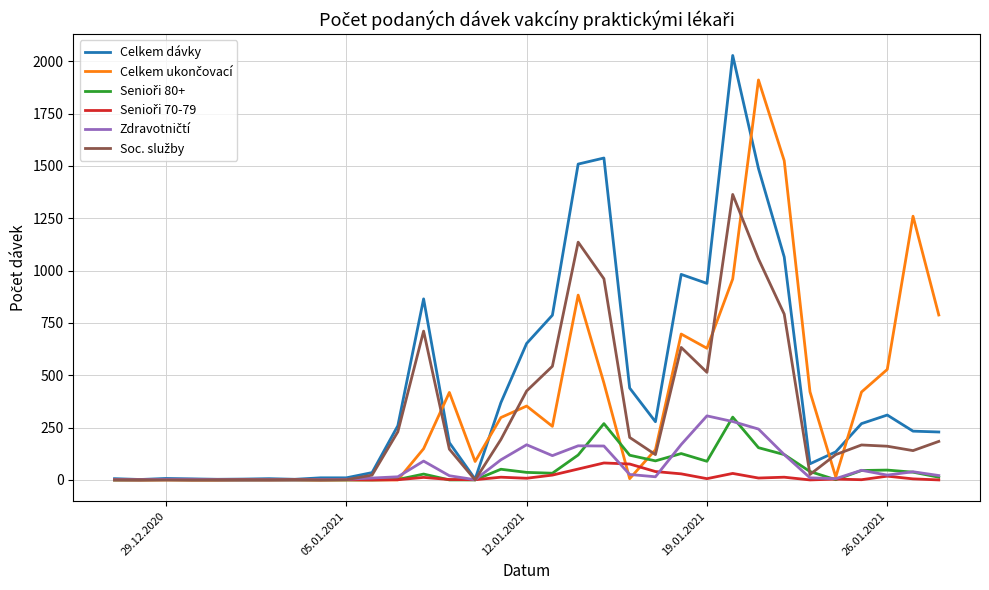

Count the number of data series in this chart.

6